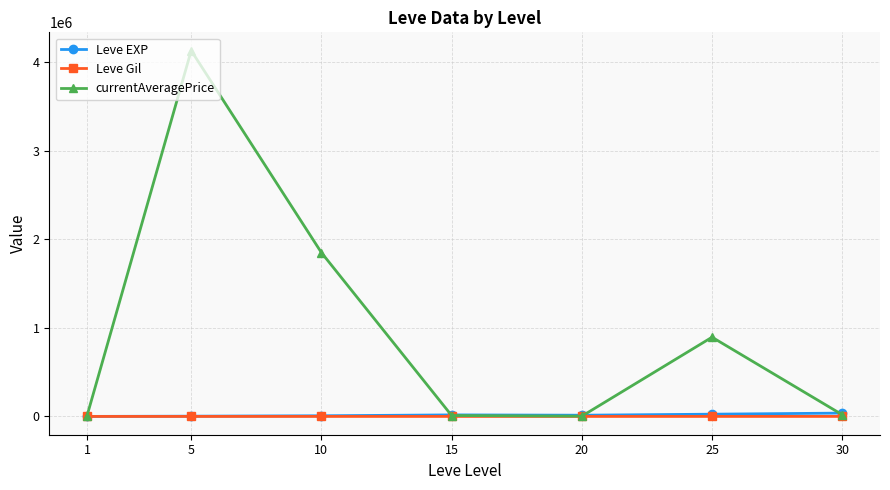

Between 10 and 30, which series saw the biggest shift?

currentAveragePrice